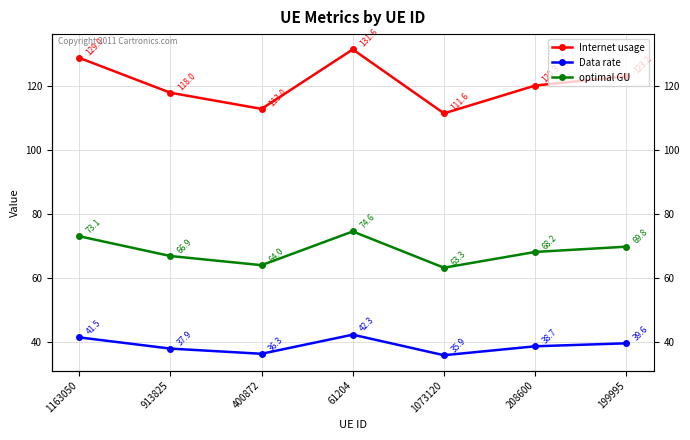

Which series has the largest total across all categories?

Internet usage